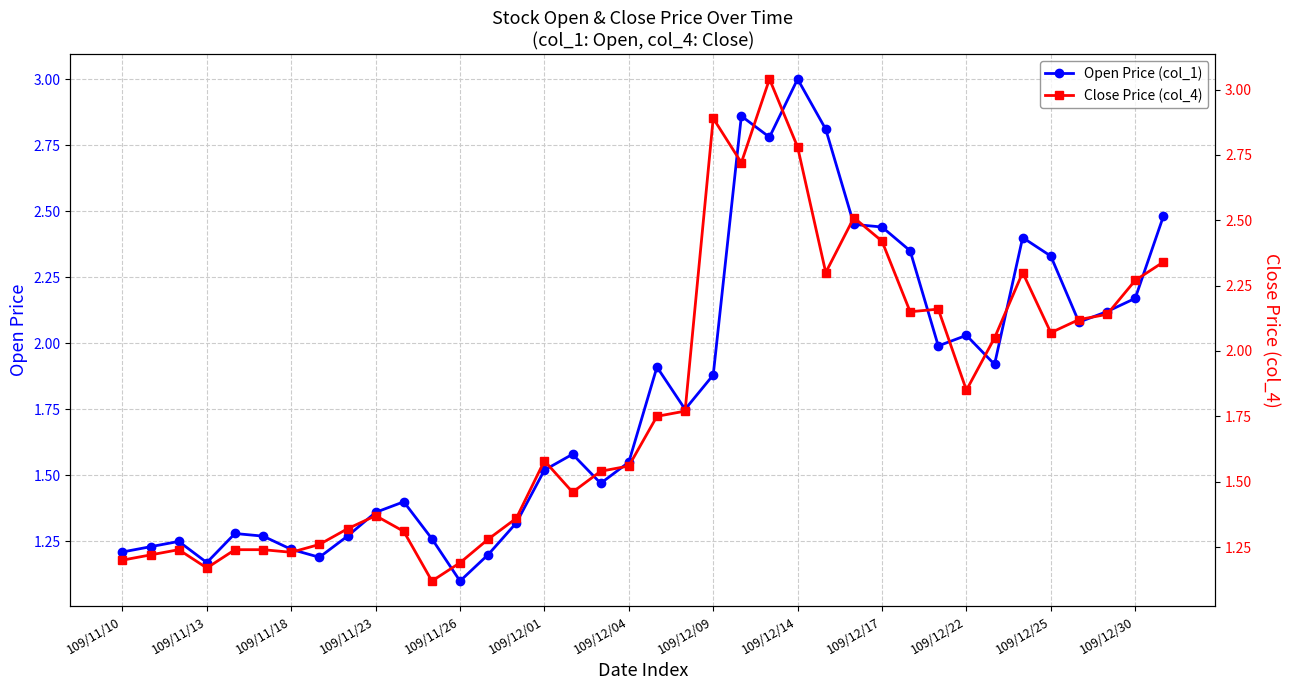

Where is Close Price (col_4) nearest to the value 2?

31